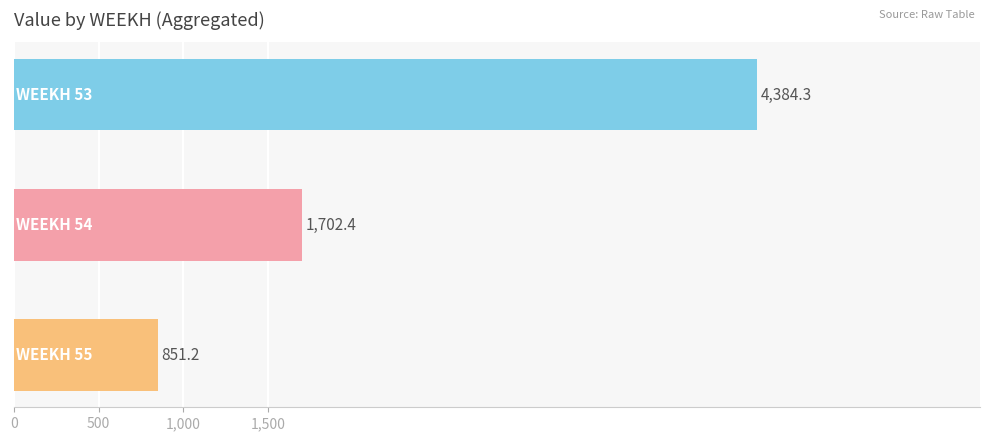

What is the average value?

2312.6